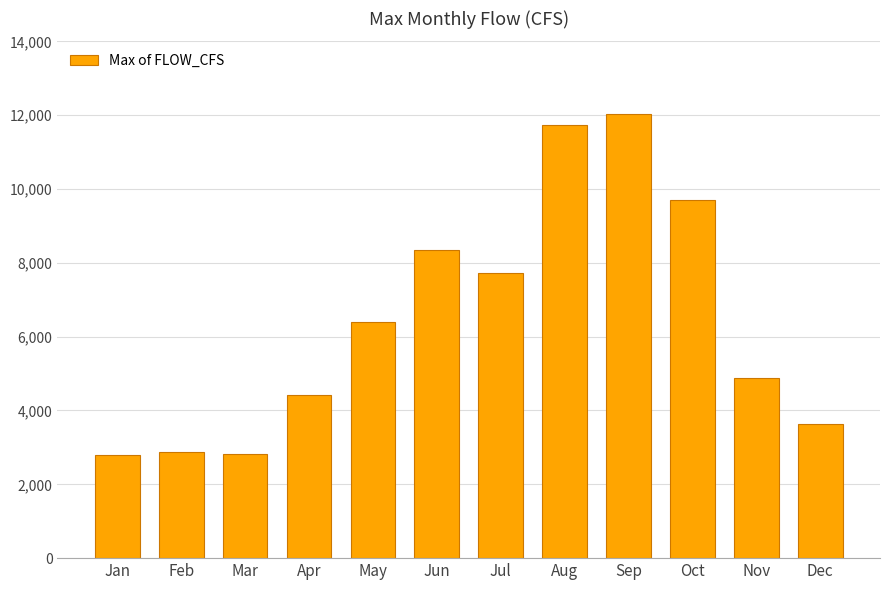

What is the value of the 2nd bar from the left?

2887